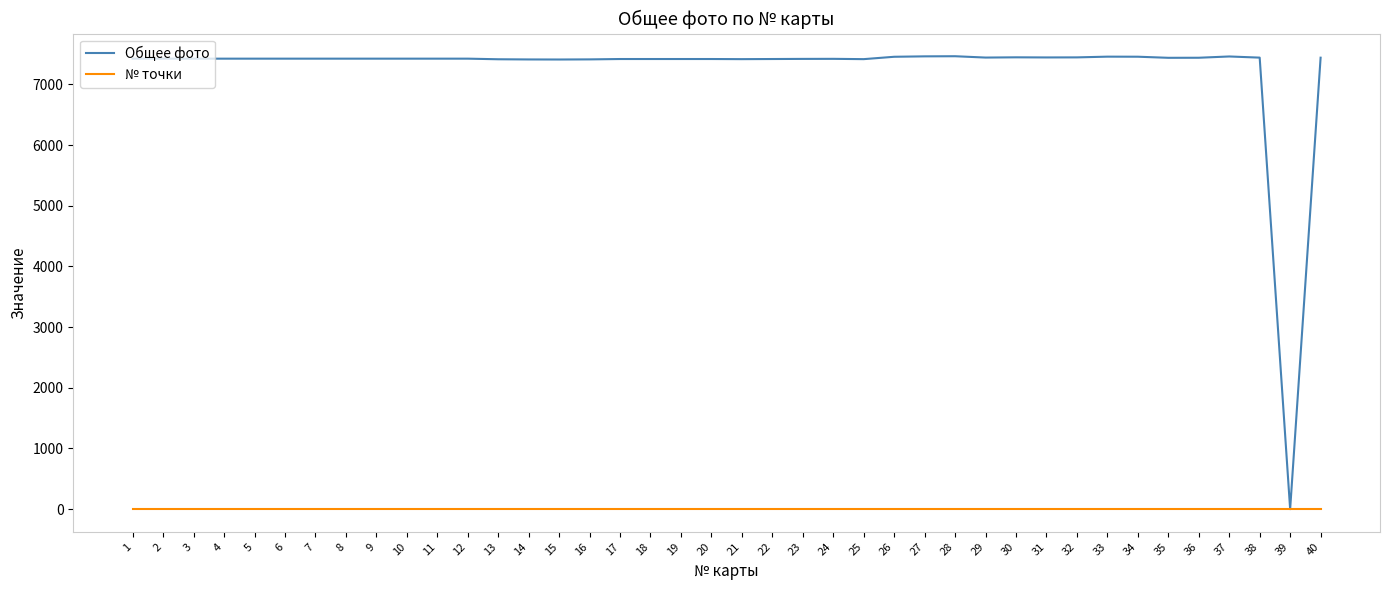

What is the highest value of the Общее фото series?

7463